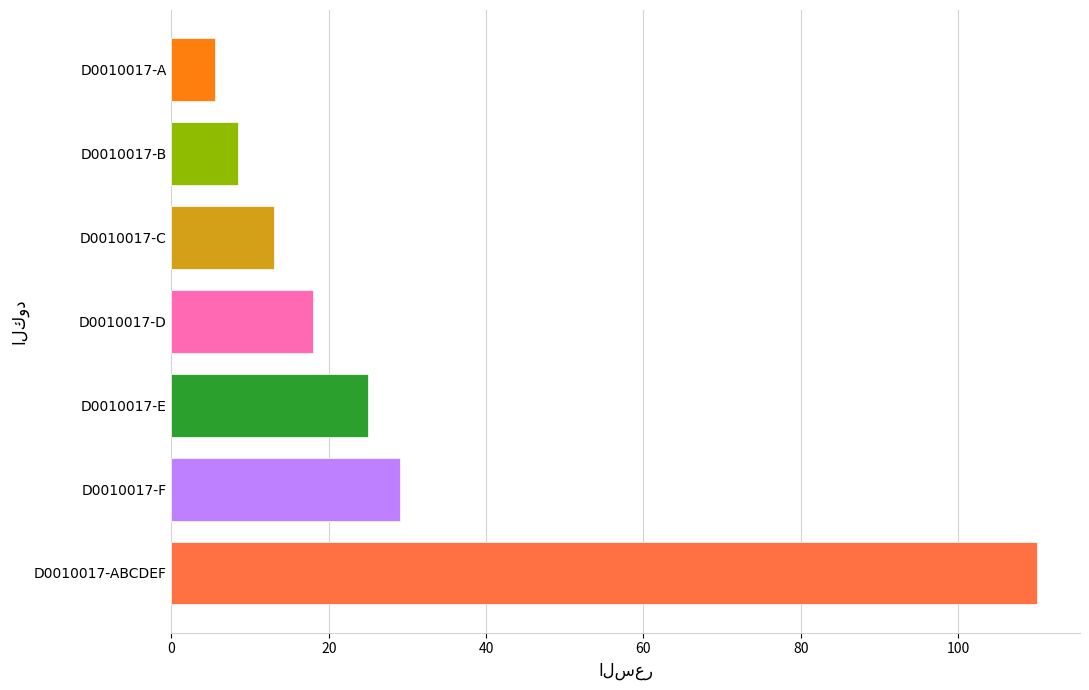

Approximately how many times larger is the value at D0010017-D compared to D0010017-F?

0.6